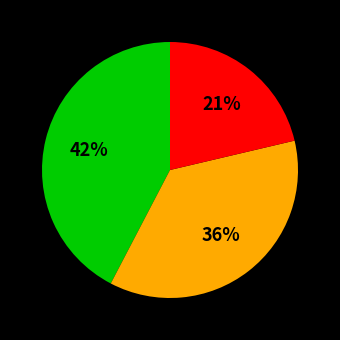

Count the number of slices in the pie.

3